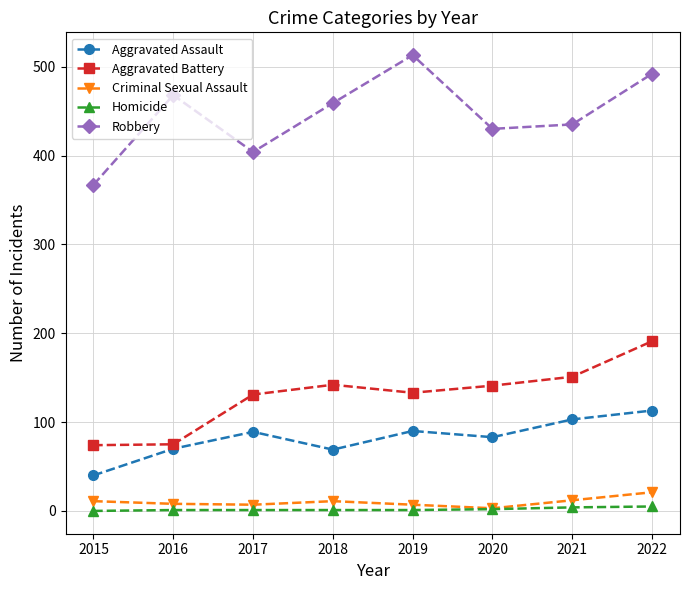

At which category is the sum across all series the highest?

2022